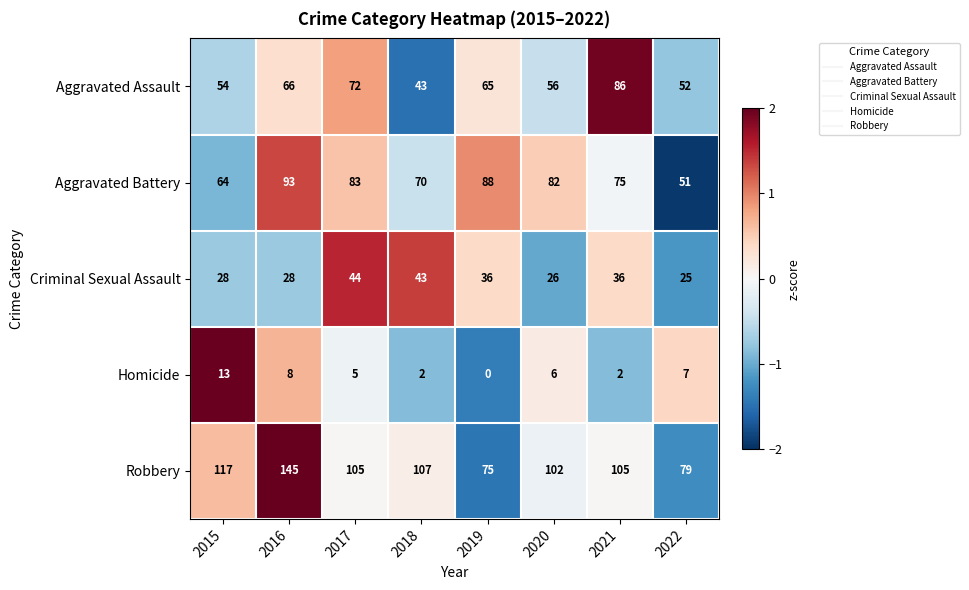

Which series changed the most between 2017 and 2020?

Criminal Sexual Assault